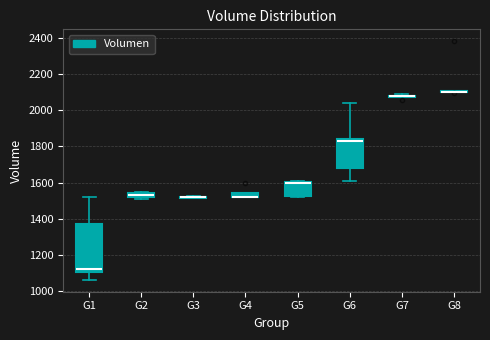

Where does the lower whisker of the box for G1 end on the y-axis? The values are not printed on the chart, so give them approximately, as read against the axis.

1060